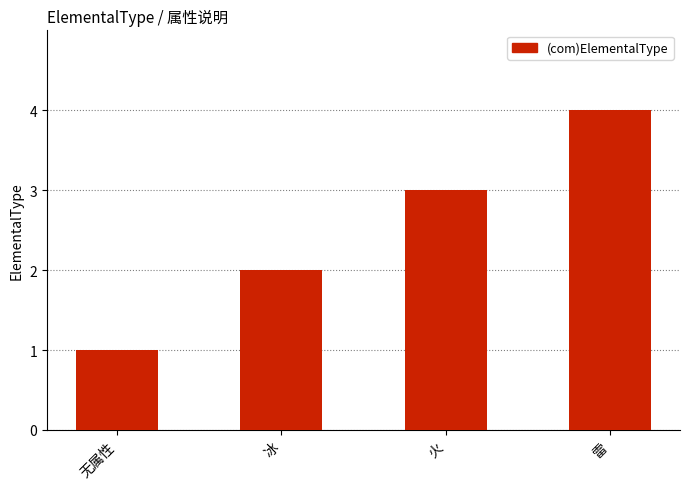

What is the value of the 3rd bar from the left?

3